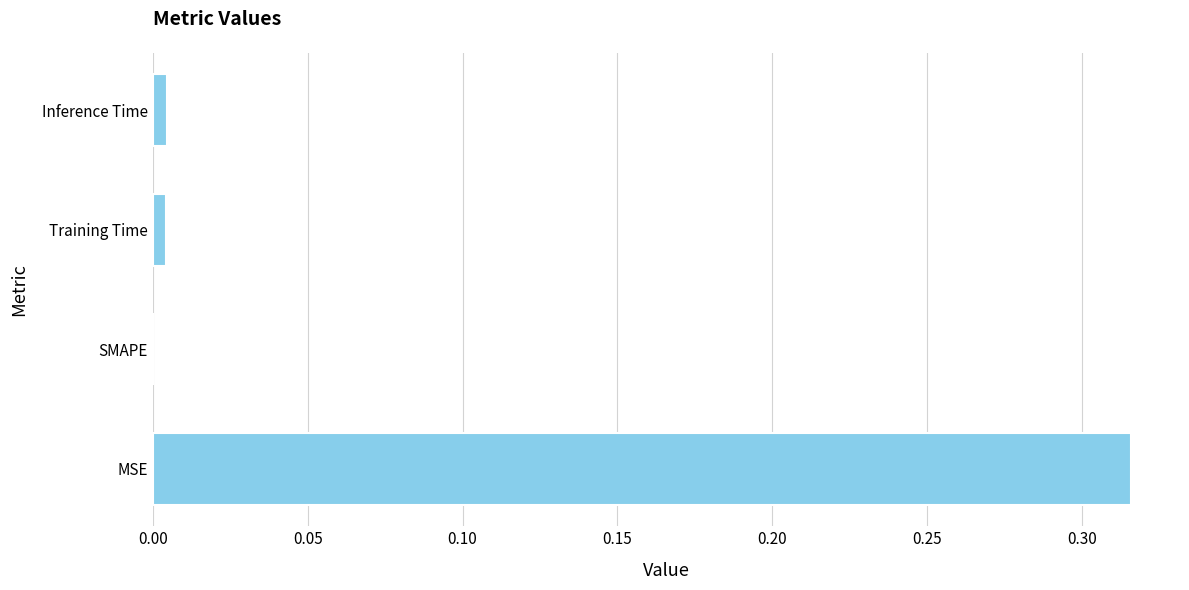

Where is the data nearest to the value 0?

SMAPE